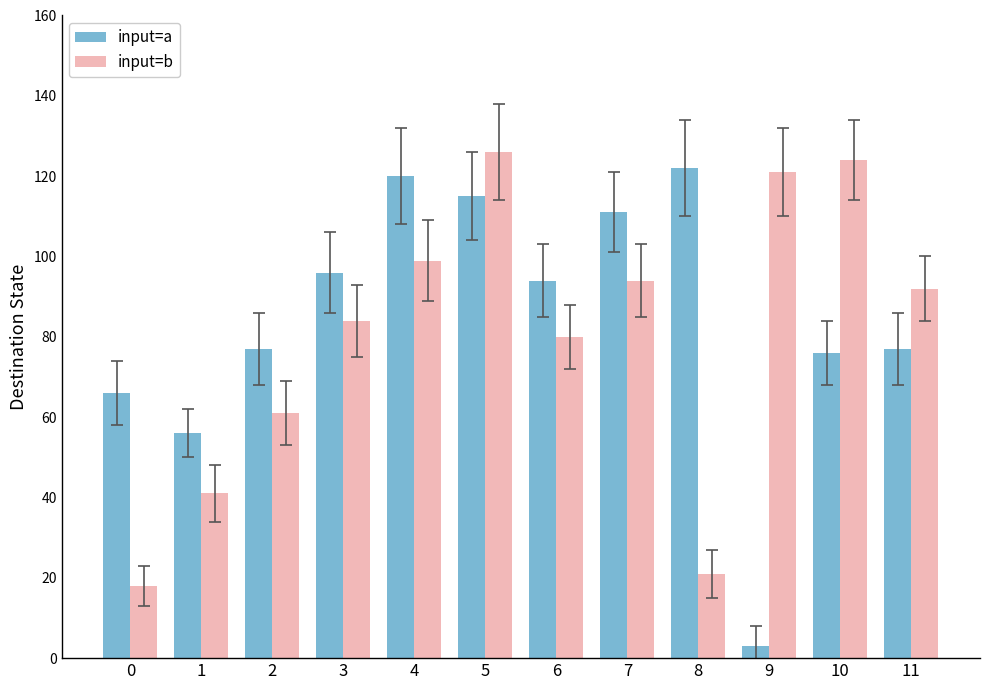

What is the difference between the maximum and second lowest values in the input=a series?

66